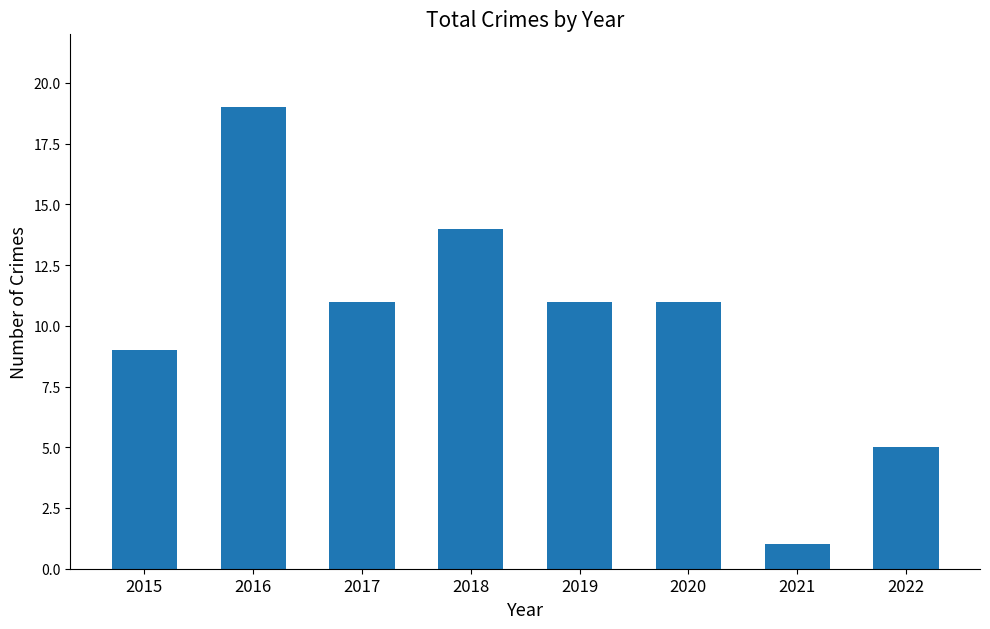

What is the sum of all values?

81